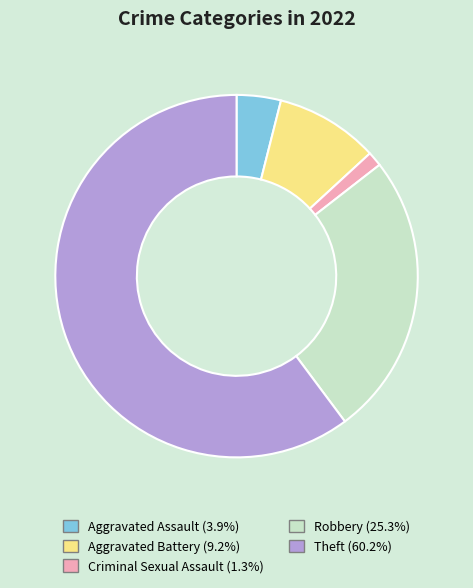

Which category has the smallest portion of the pie?

Criminal Sexual Assault